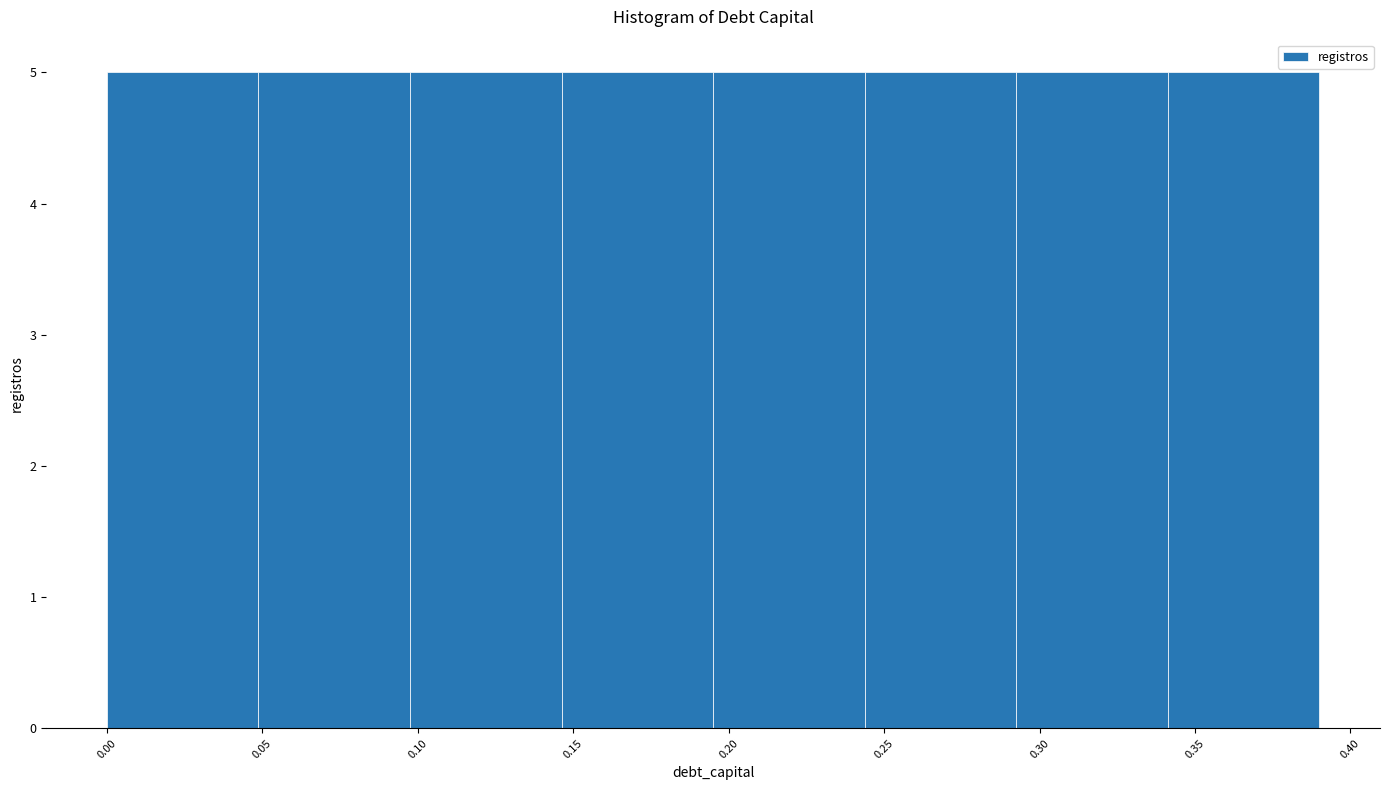

What is the height of the bar covering 0.050 to 0.100 on the x-axis? Neither the bar edges nor the heights are printed on the chart, so give them approximately, as read against the axes.

5